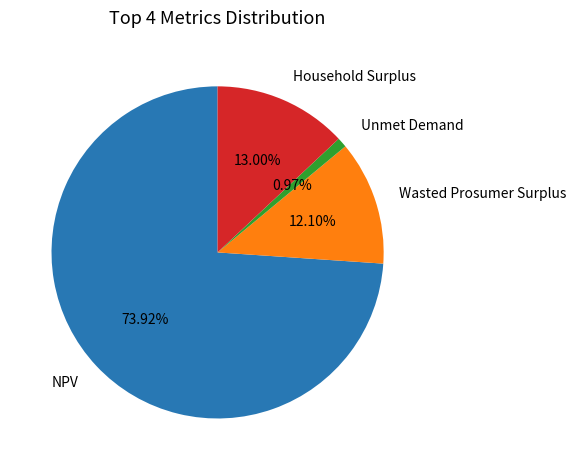

Which category has the smallest portion of the pie?

Unmet Demand